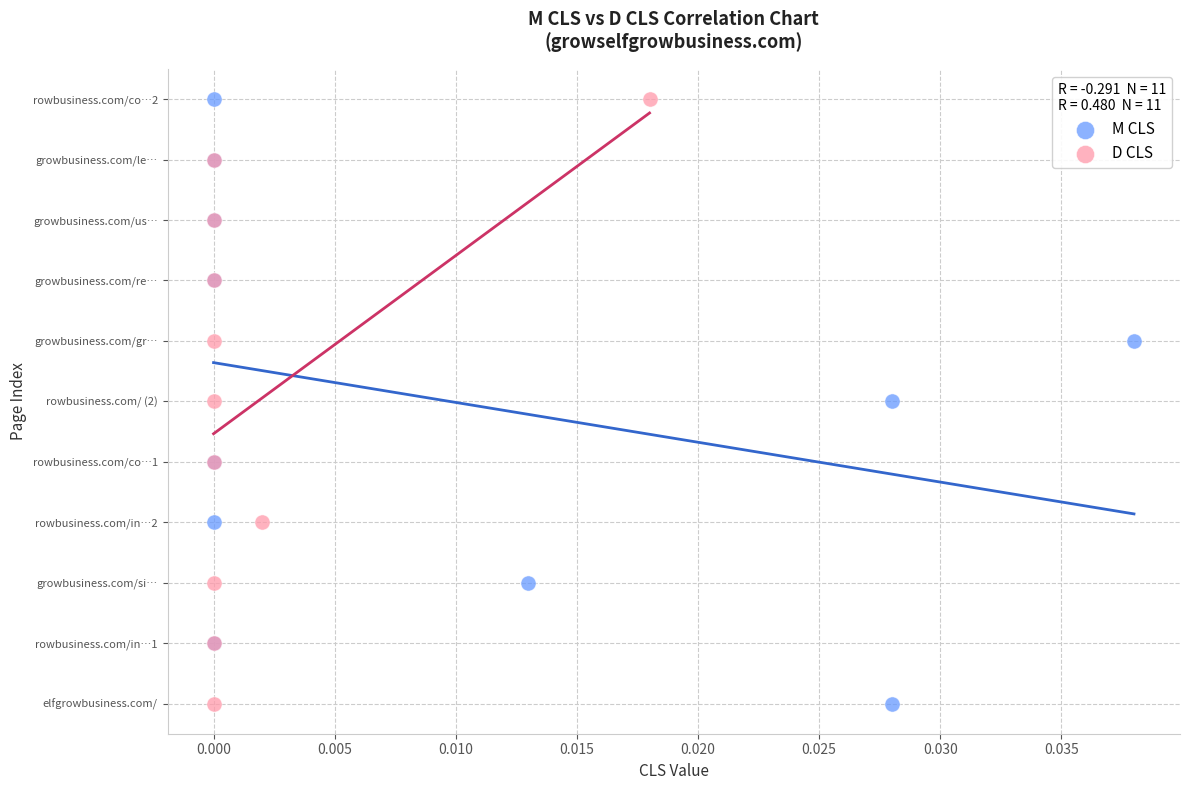

What are all the series names shown in the legend?

M CLS, D CLS